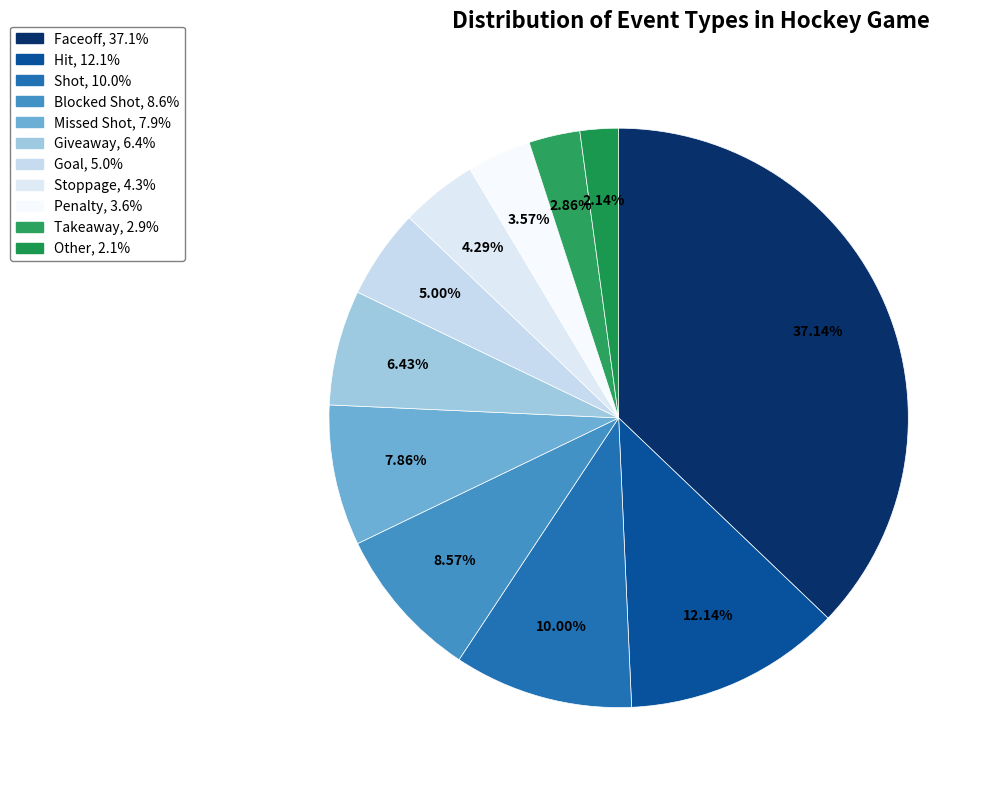

Combined, what portion of the pie is Shot and Other?

12.1%